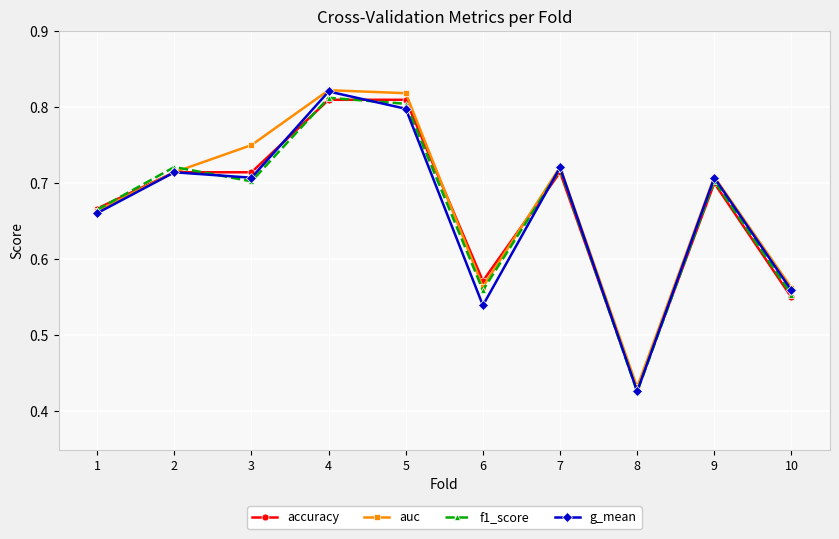

True or false: accuracy has more than 1 points higher than both neighbors.

True